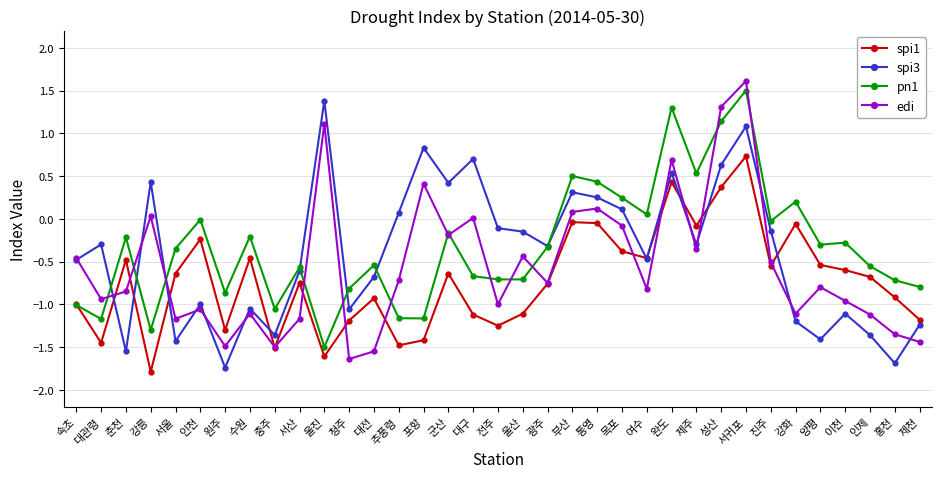

What is the label of the 8th point from the right?

서귀포